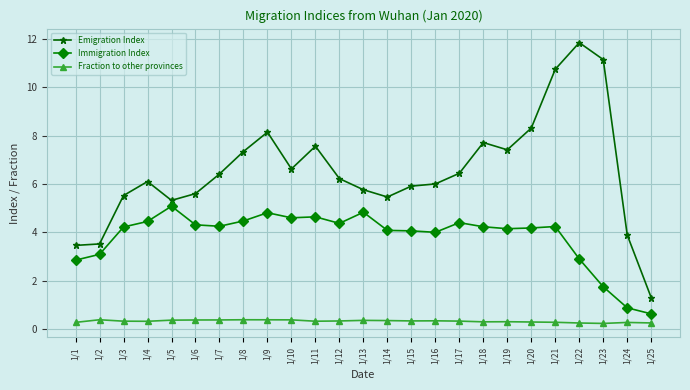

True or false: Fraction to other provinces and Emigration Index intersect in this chart.

False